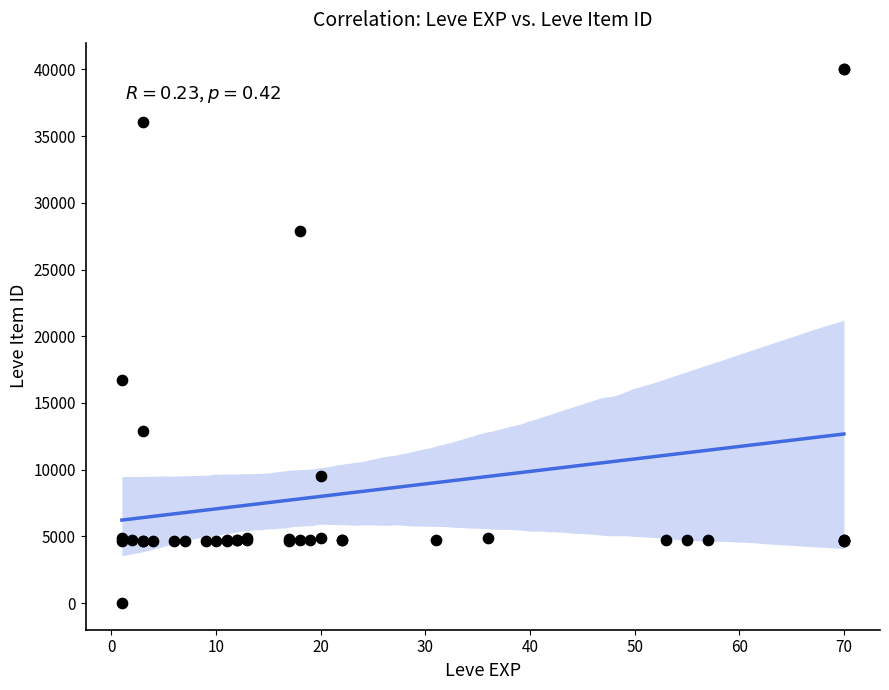

What Y value in the scatter plot is closest to 20003?

16734